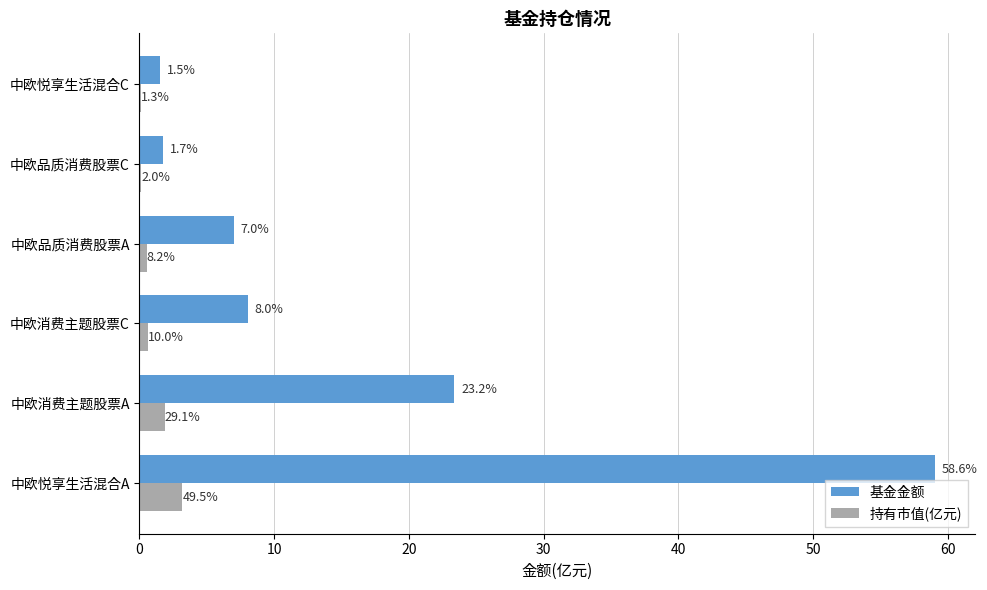

What are all the series names shown in the legend?

基金金额, 持有市值(亿元)